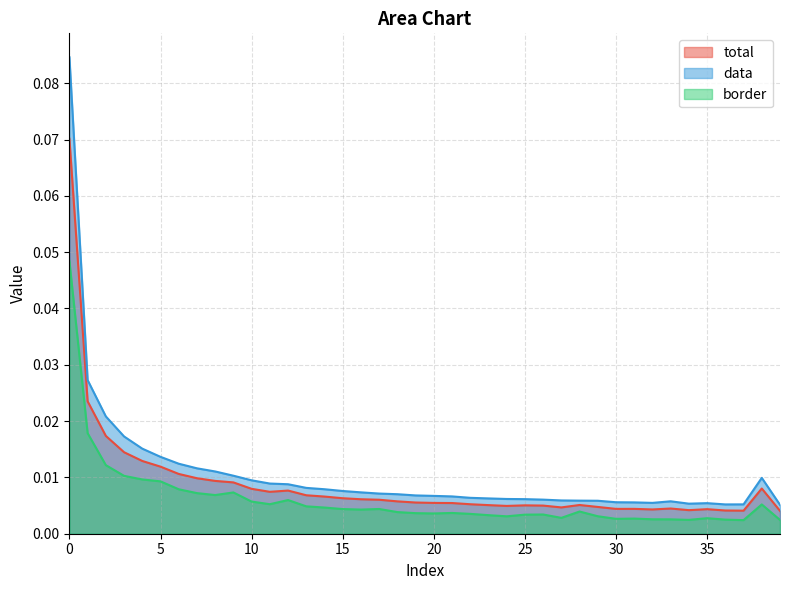

List the labels in order of border value, largest first.

0, 1, 2, 3, 4, 5, 6, 9, 7, 8, 12, 10, 11, 38, 13, 14, 17, 15, 16, 28, 18, 21, 19, 20, 22, 26, 25, 23, 29, 24, 27, 35, 31, 30, 32, 33, 36, 34, 39, 37